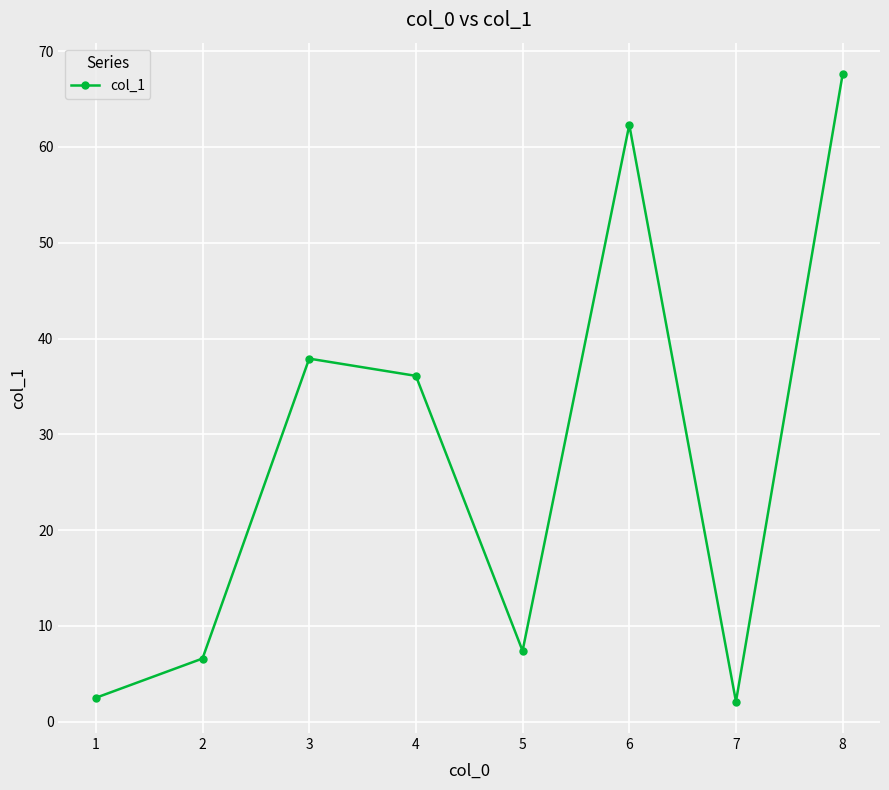

The chart shows a value of 52.3 at 3. True or false?

False